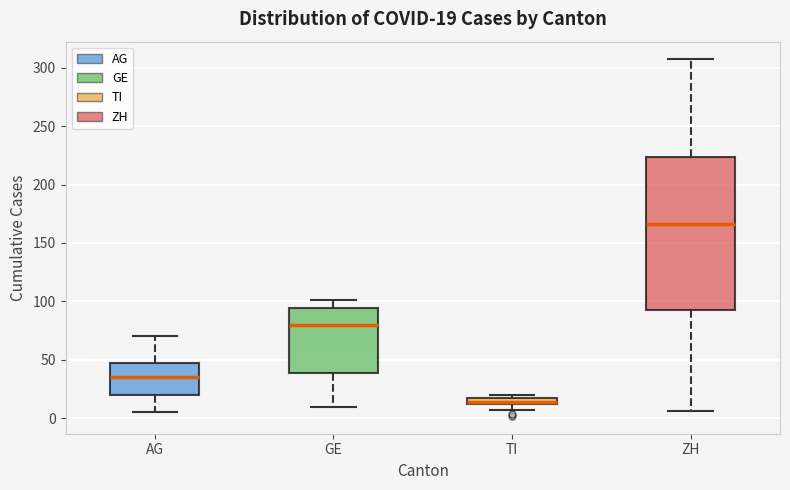

Comparing the boxes themselves (not the whiskers), which one is the tallest?

ZH